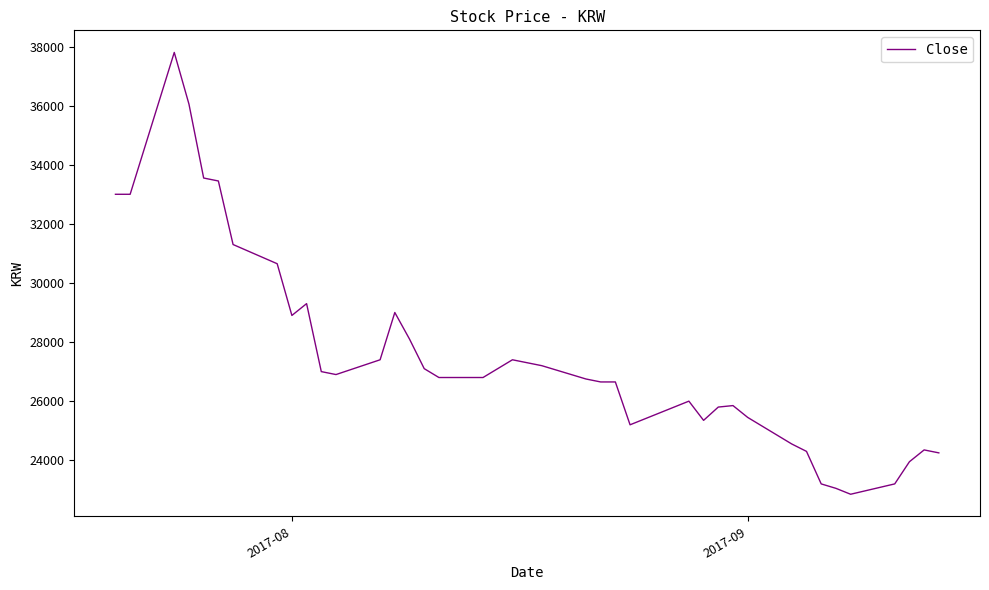

How many lines are shown in the chart?

1